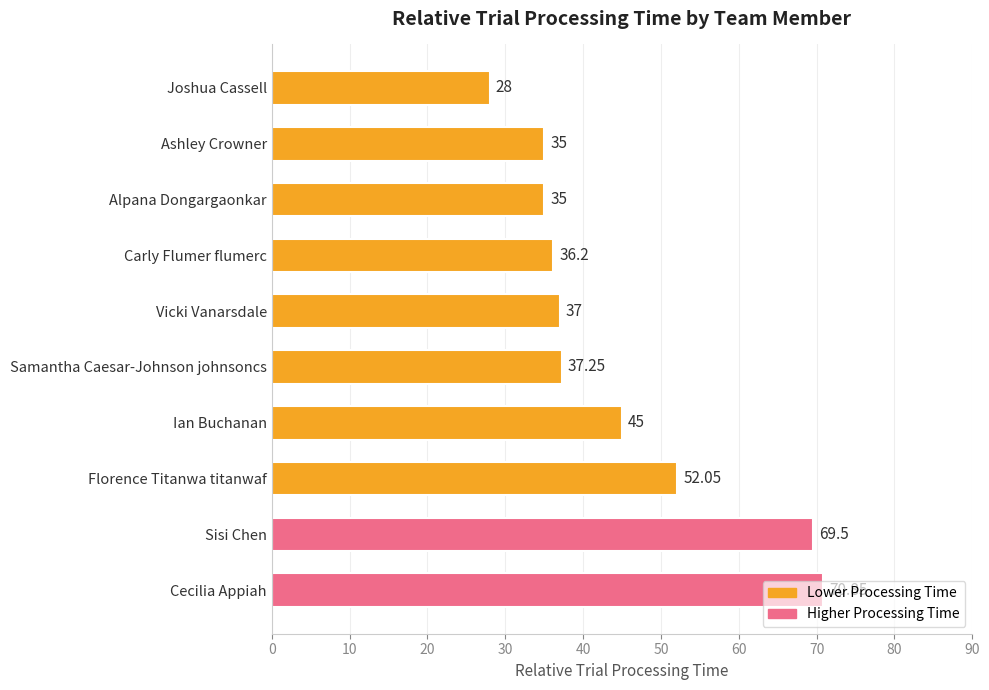

Between Joshua Cassell and Ashley Crowner, which is larger?

Ashley Crowner